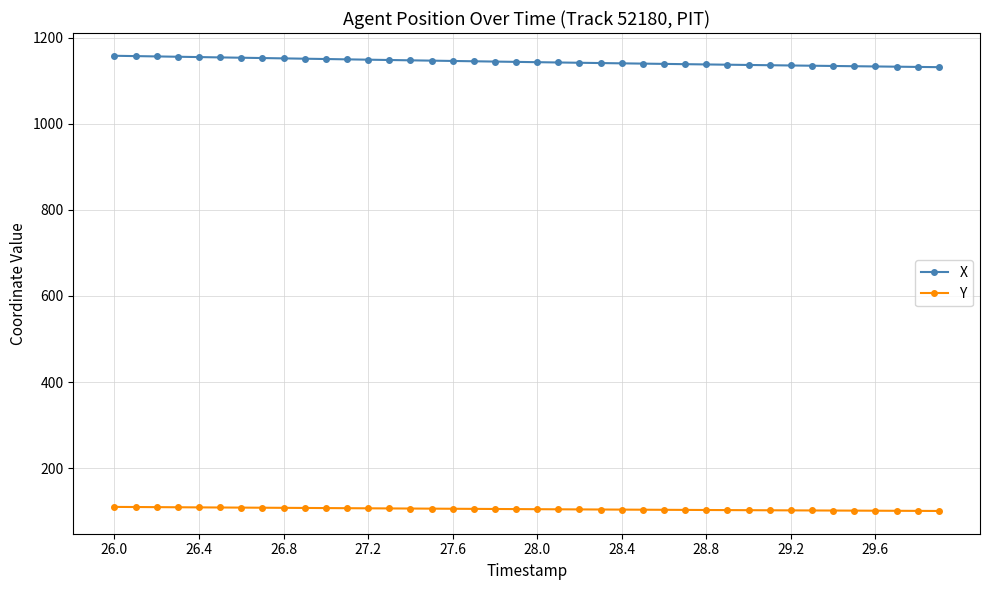

What is the highest value of the X series?

1157.9